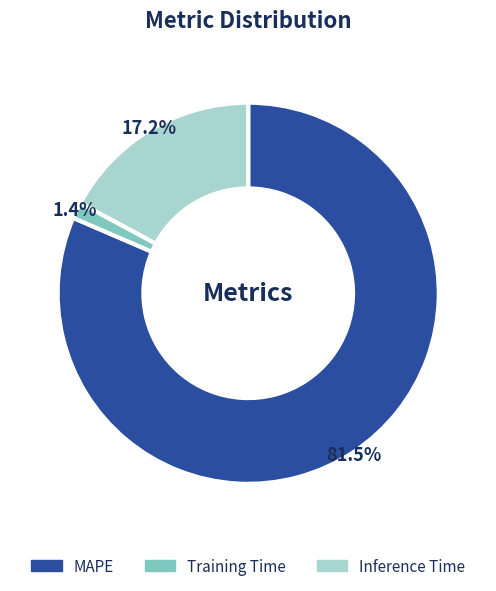

To the nearest percent, what is the difference between the MAPE and Training Time slice percentages?

80%